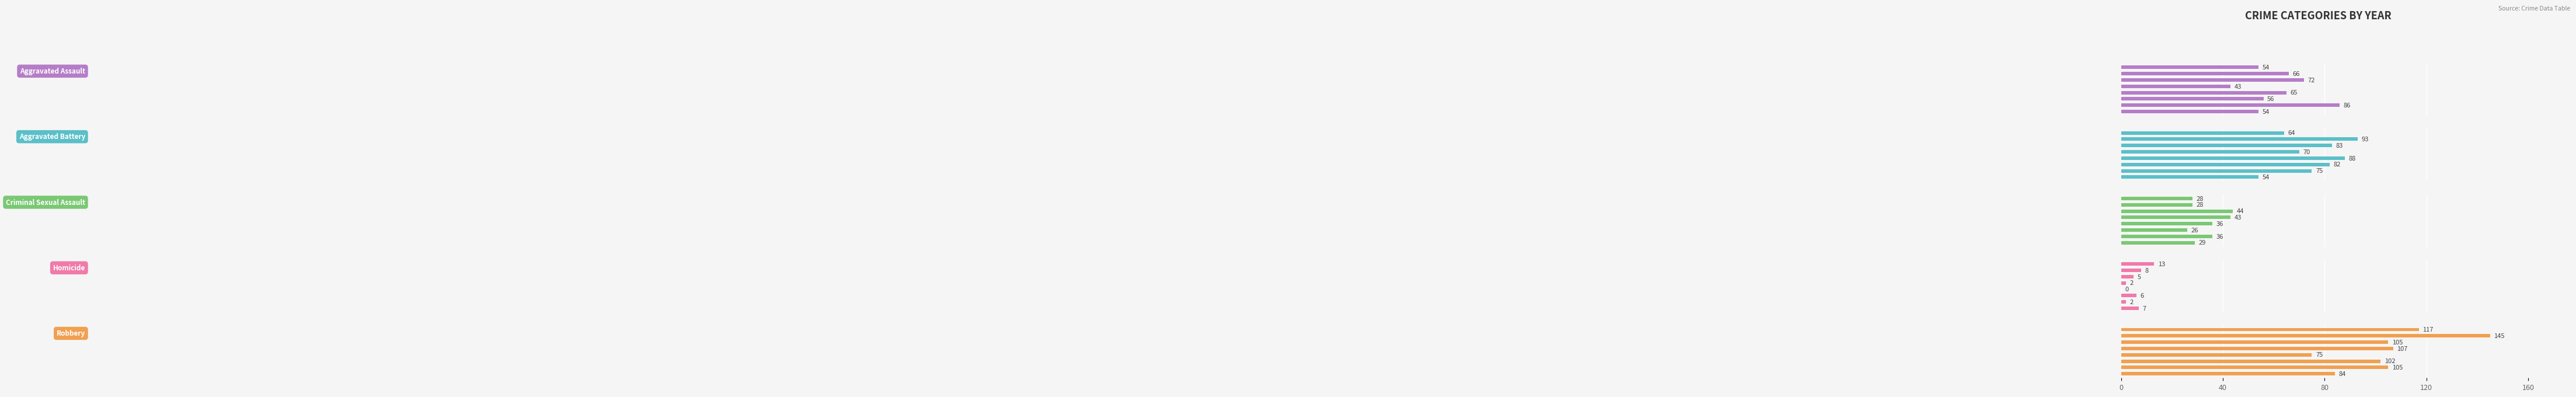

What is the difference between the second highest and minimum values in the Criminal Sexual Assault series?

17